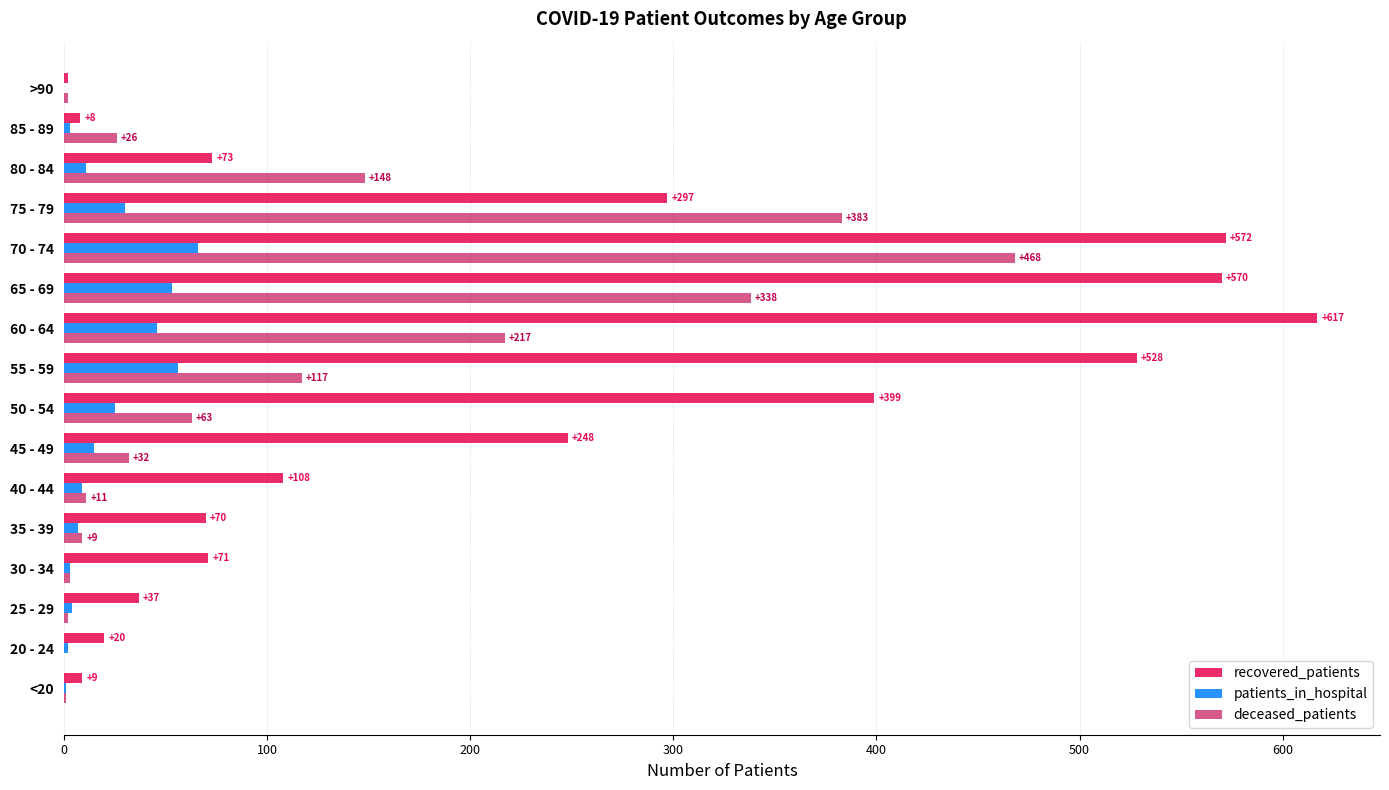

At which category is the sum across all series the highest?

70 - 74